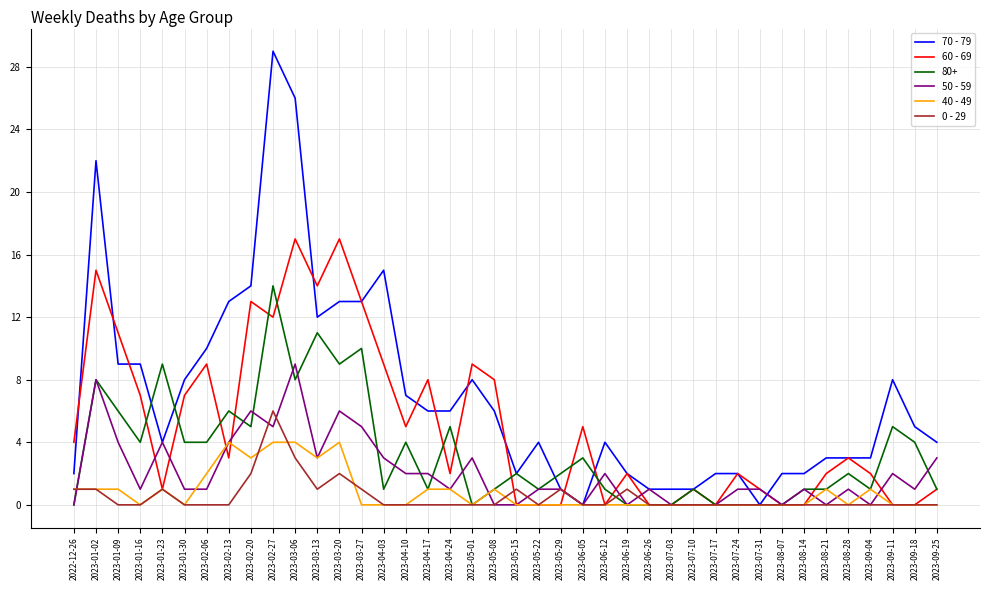

What is the highest value of the 70 - 79 series?

29